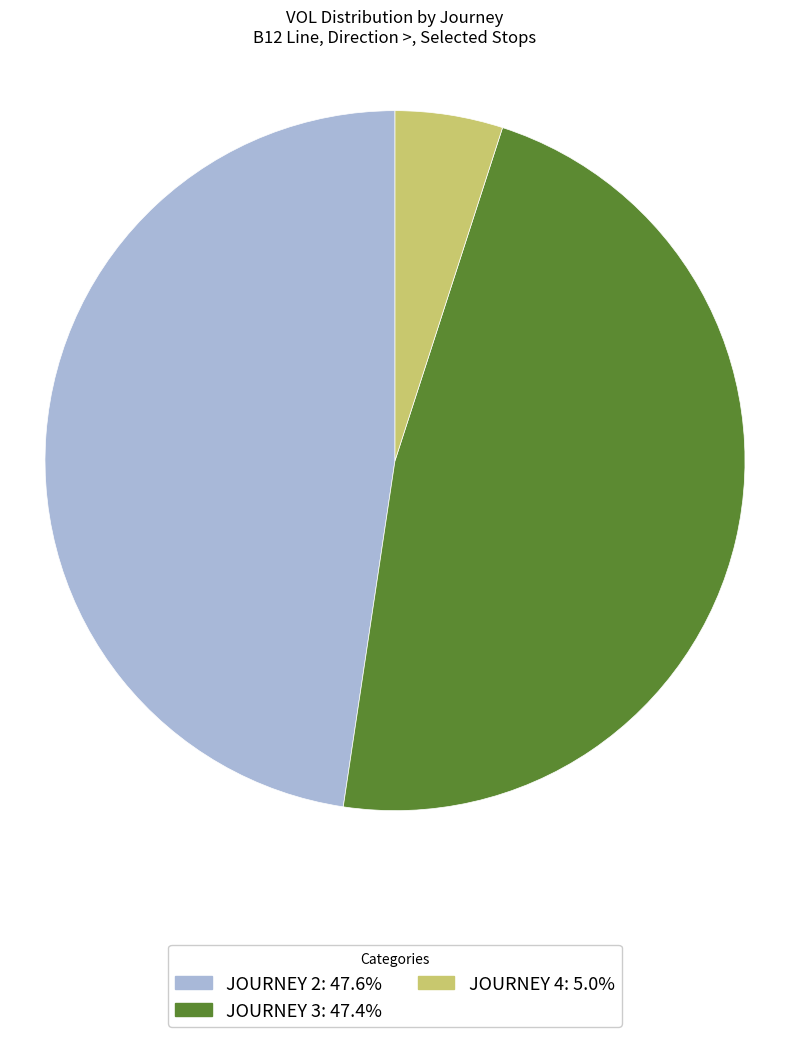

Does any single category account for the majority?

No